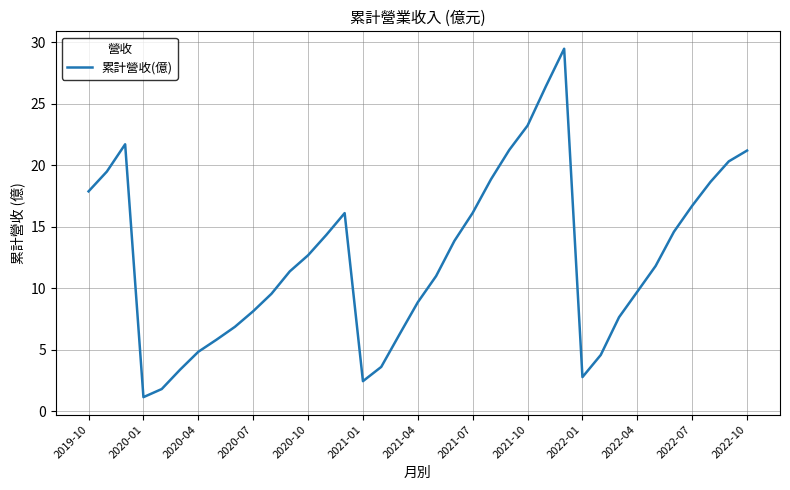

Is this an area chart (filled region under the line)?

No